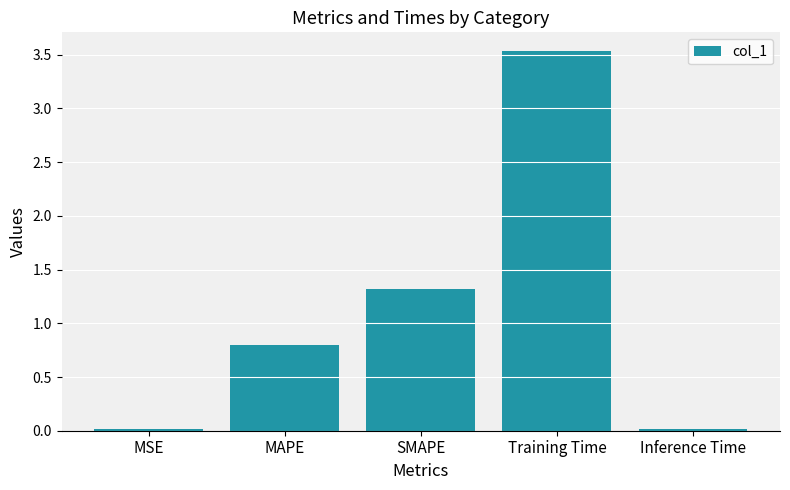

What is the difference between the maximum and minimum values?

3.5